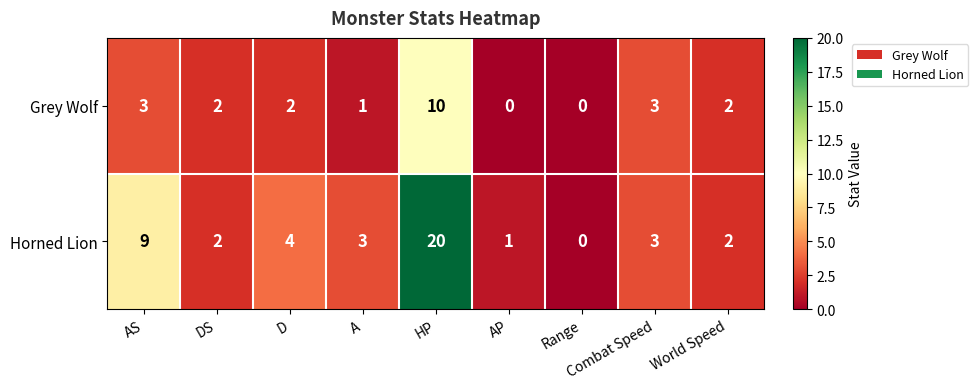

Which series has the widest spread of values?

Horned Lion